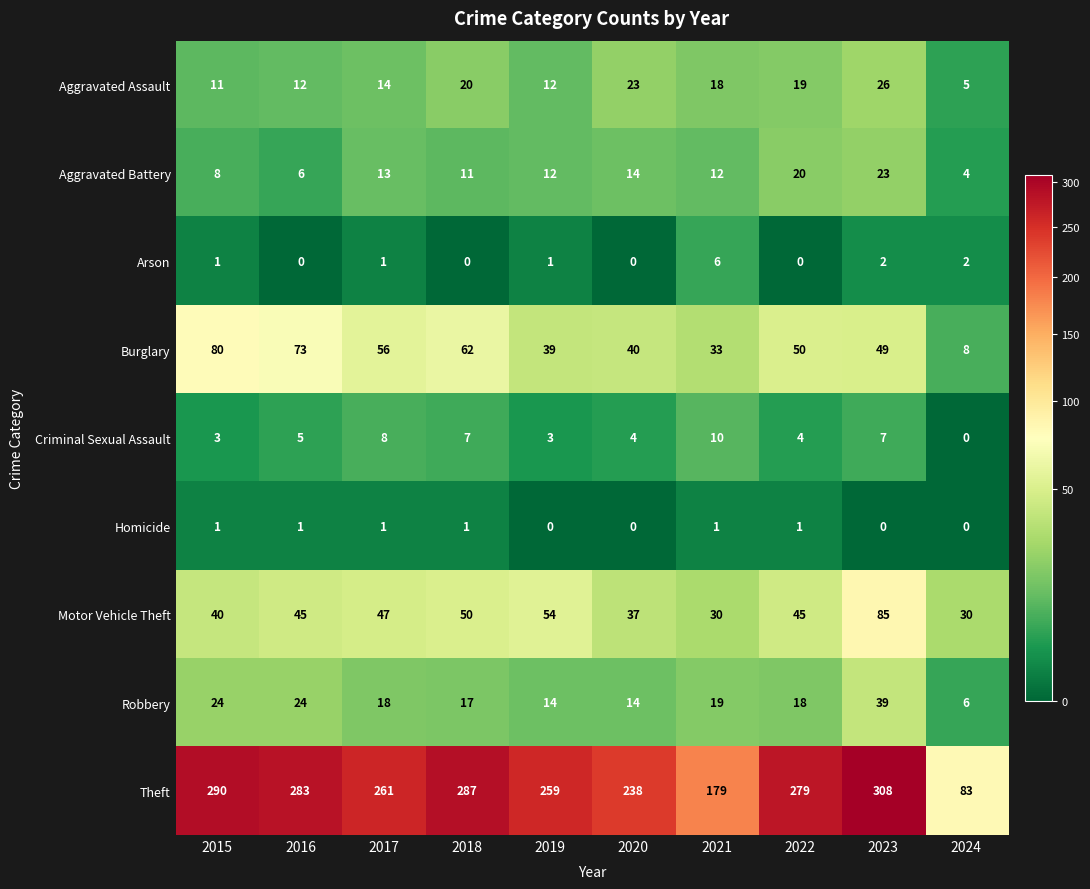

Which category has the lowest value in the Aggravated Battery series?

2024